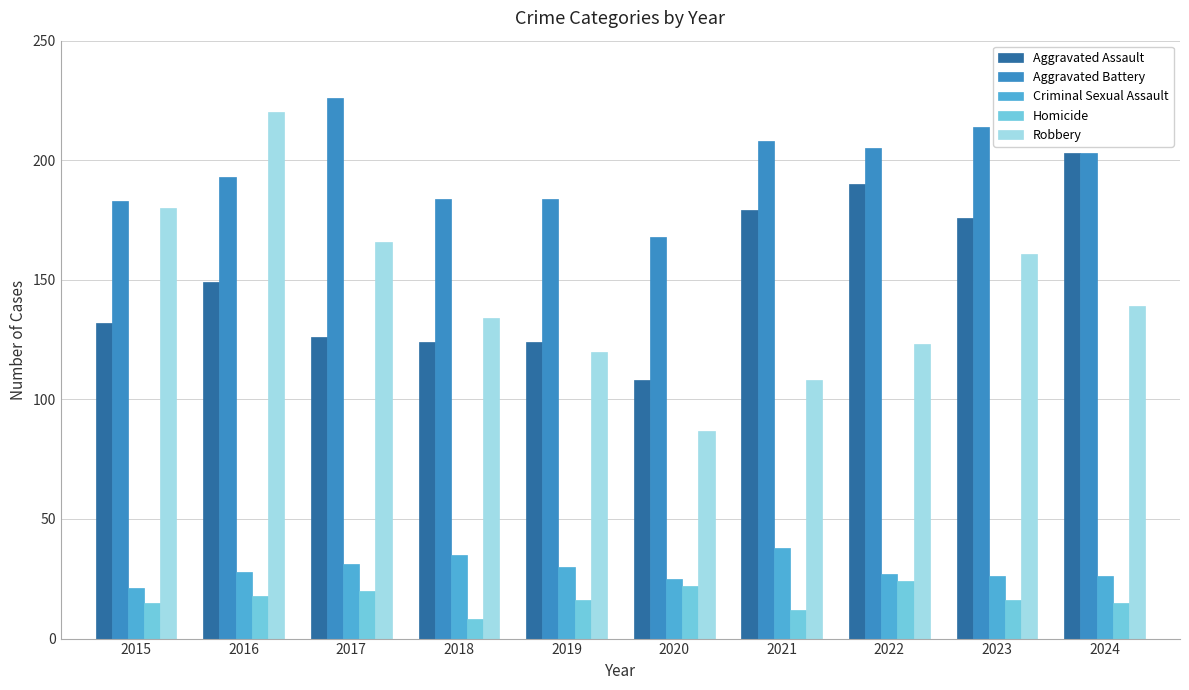

What is the difference between the maximum and second lowest values in the Criminal Sexual Assault series?

13